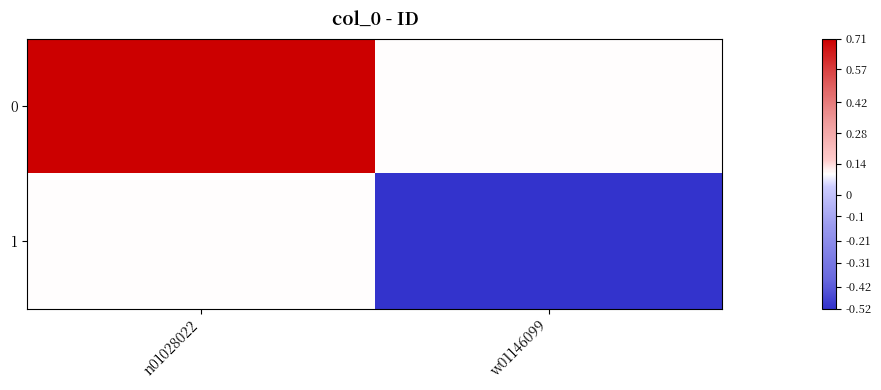

Reading right to left, transcribe all the data shown in this chart.

0: w01146099=0.1	n01028022=0.7
1: w01146099=-0.5	n01028022=0.1